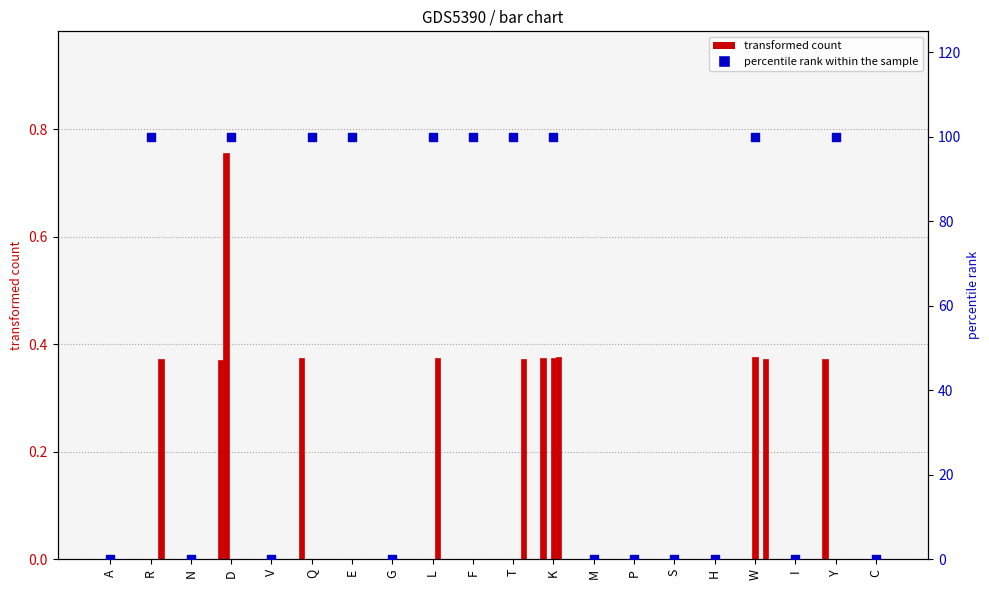

Which series contains the highest Y value?

percentile rank within the sample